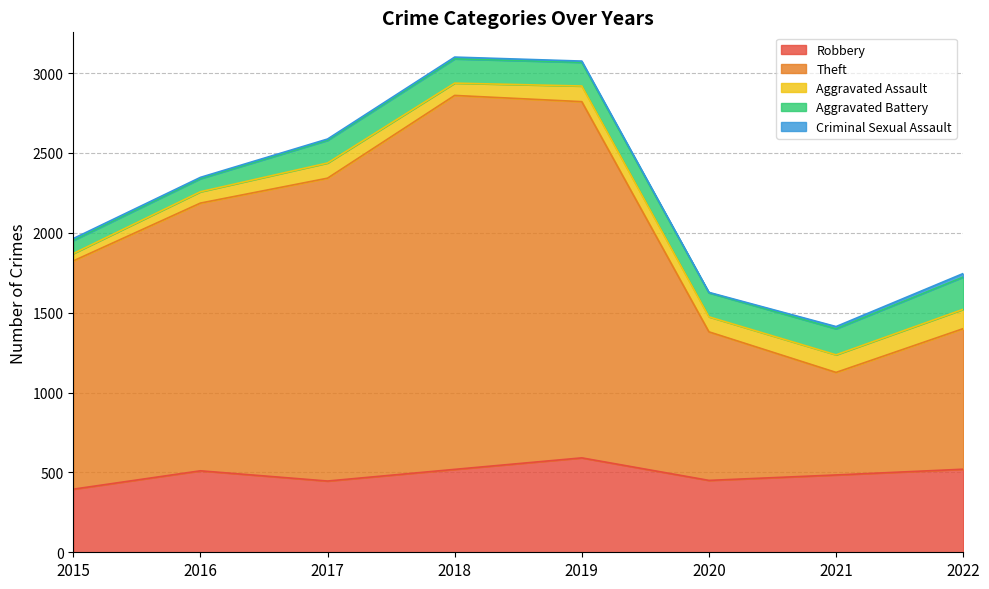

Rank the series at 2015 from highest to lowest value.

Theft, Robbery, Aggravated Battery, Aggravated Assault, Criminal Sexual Assault